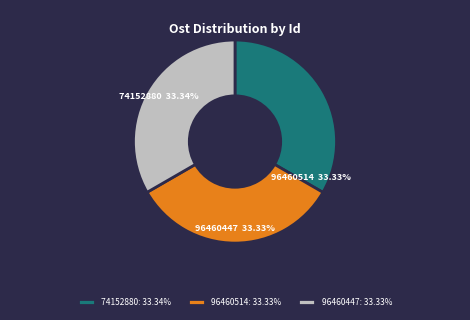

Is the sum of 96460447 and 74152880 greater than half?

Yes